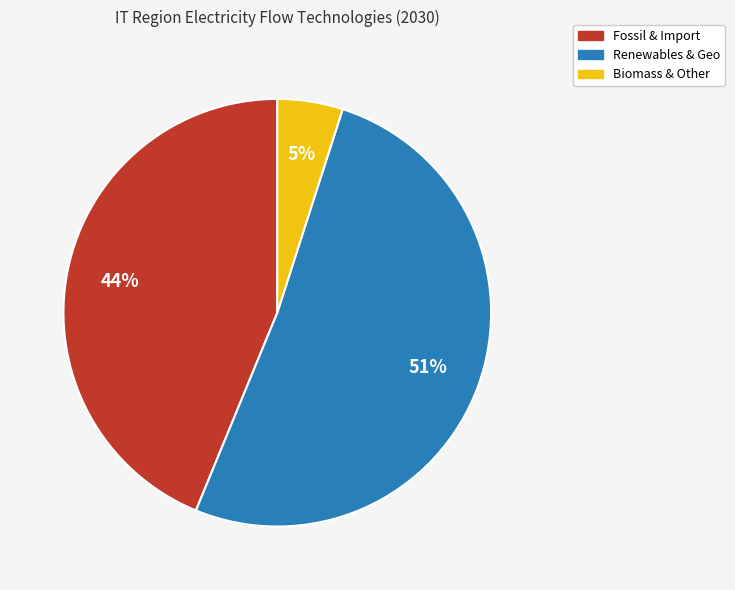

How many segments does this pie chart have?

3